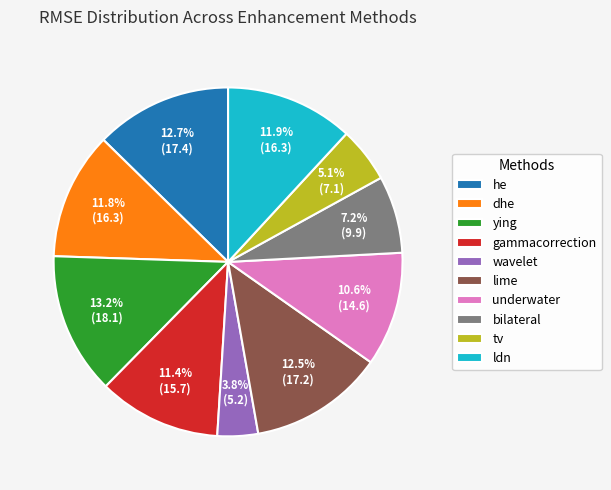

Does underwater account for over 50% of the chart?

No